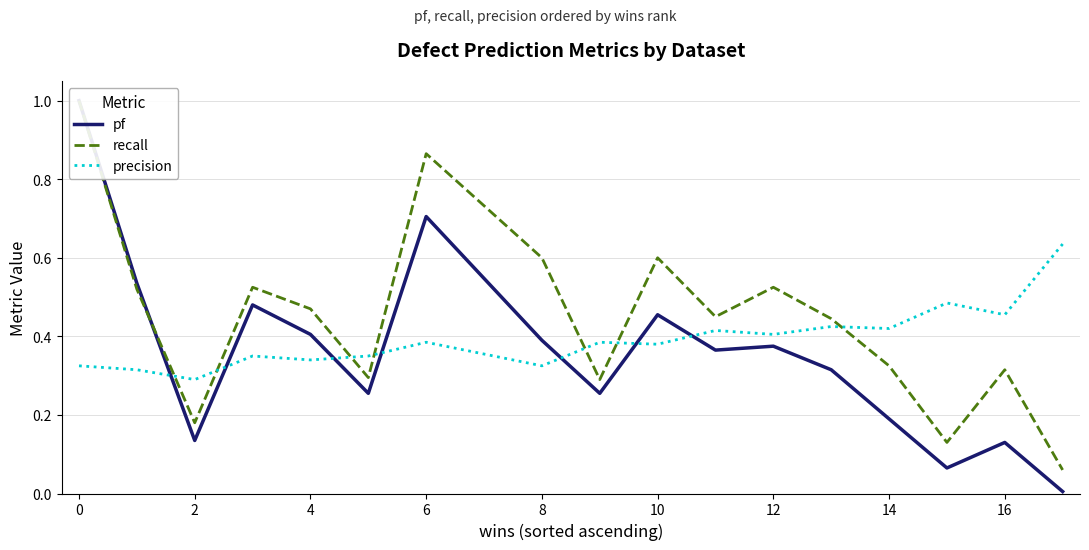

Between 12 and 16, which series saw the biggest shift?

pf